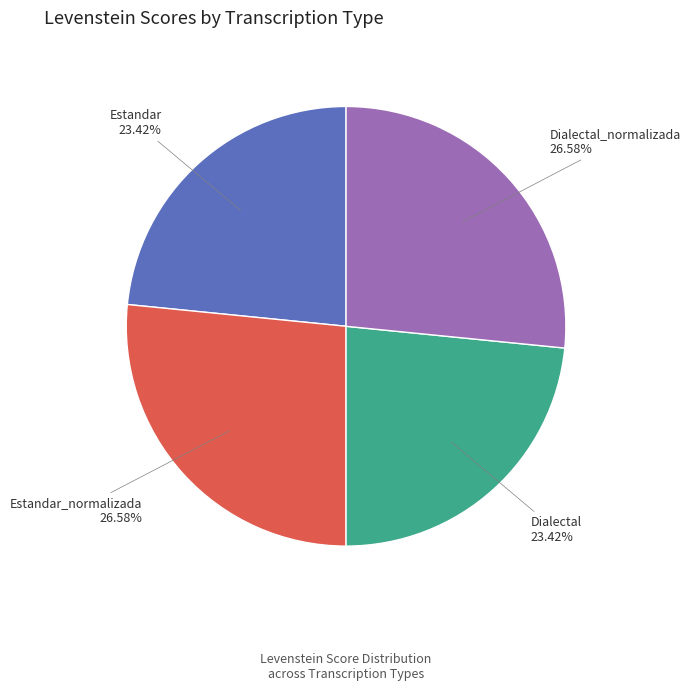

Is it true that Estandar_normalizada is 27% of the pie?

True